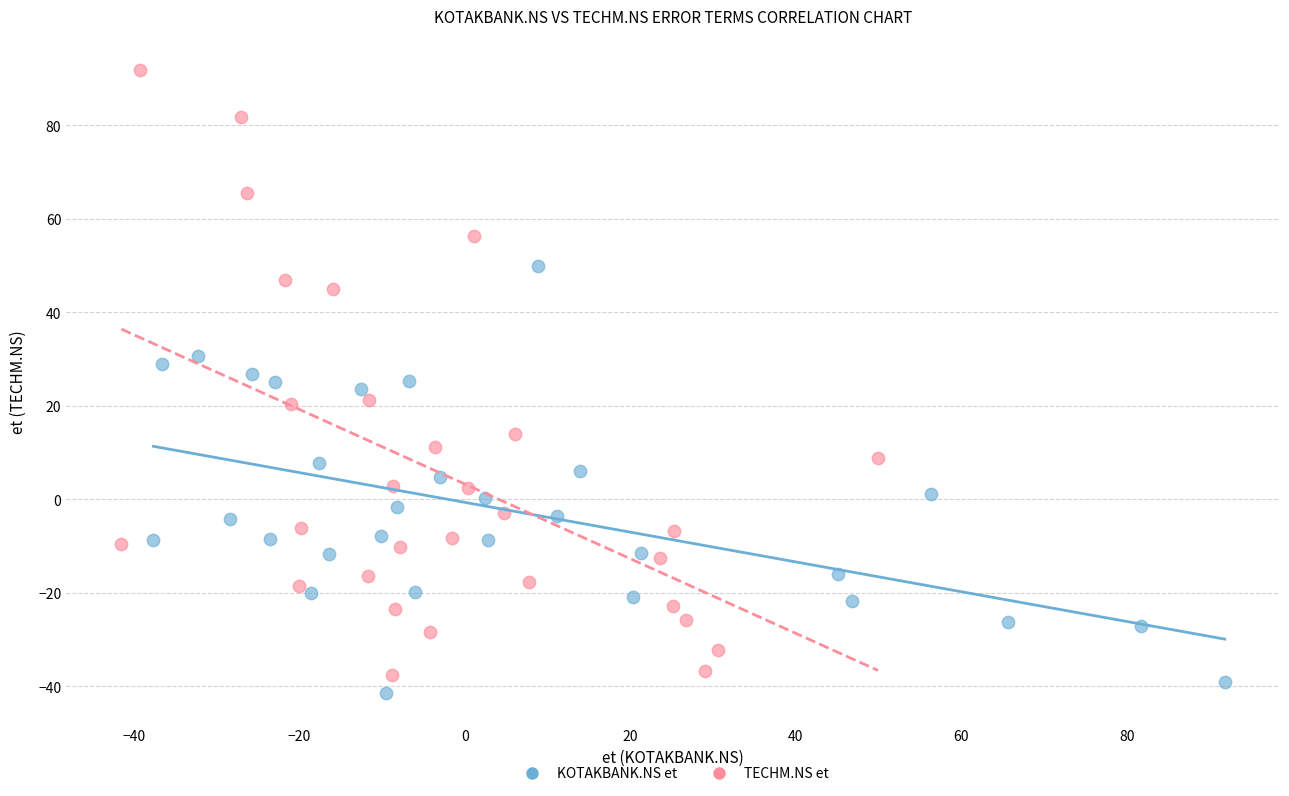

Which series contains the lowest Y value?

KOTAKBANK.NS et